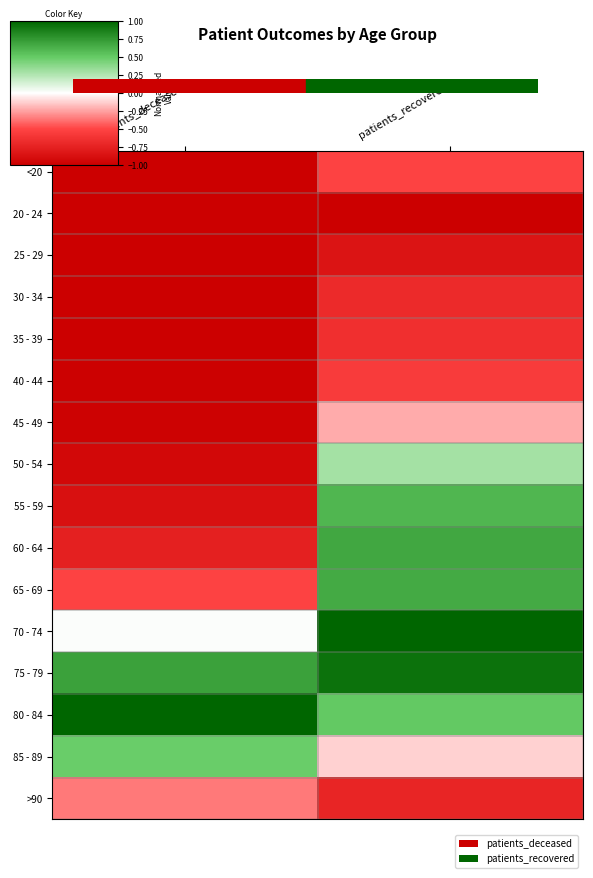

What is the minimum value shown in the chart?

-1.0